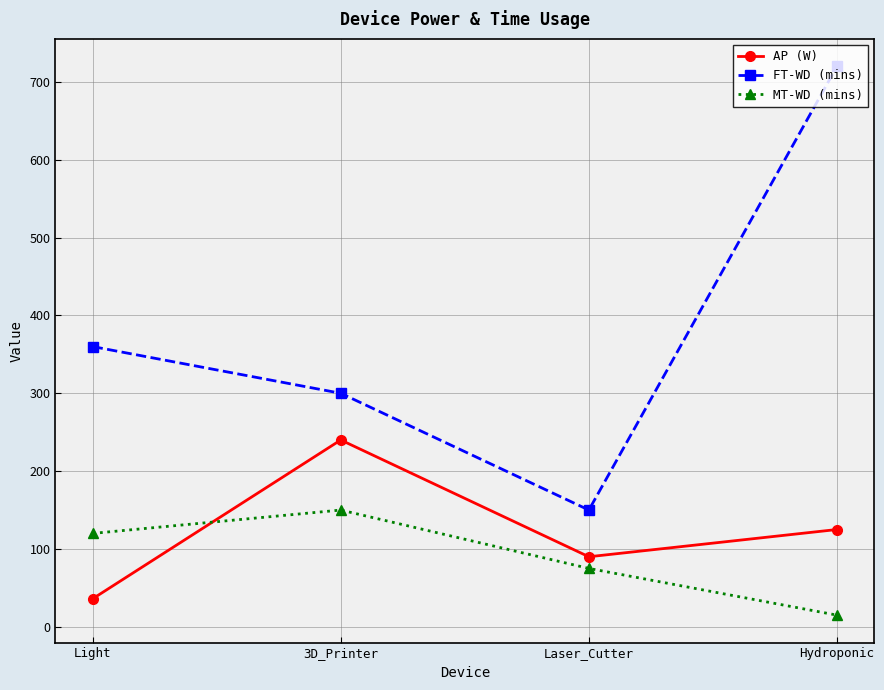

True or false: FT-WD (mins) and MT-WD (mins) intersect in this chart.

False